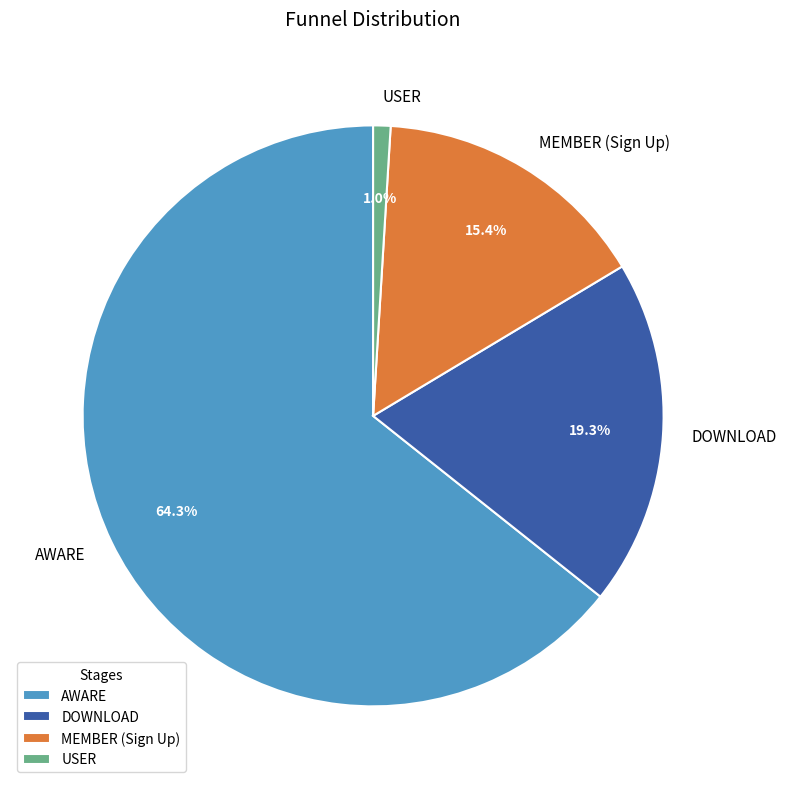

To the nearest percent, what is the combined percentage of AWARE and USER?

65%